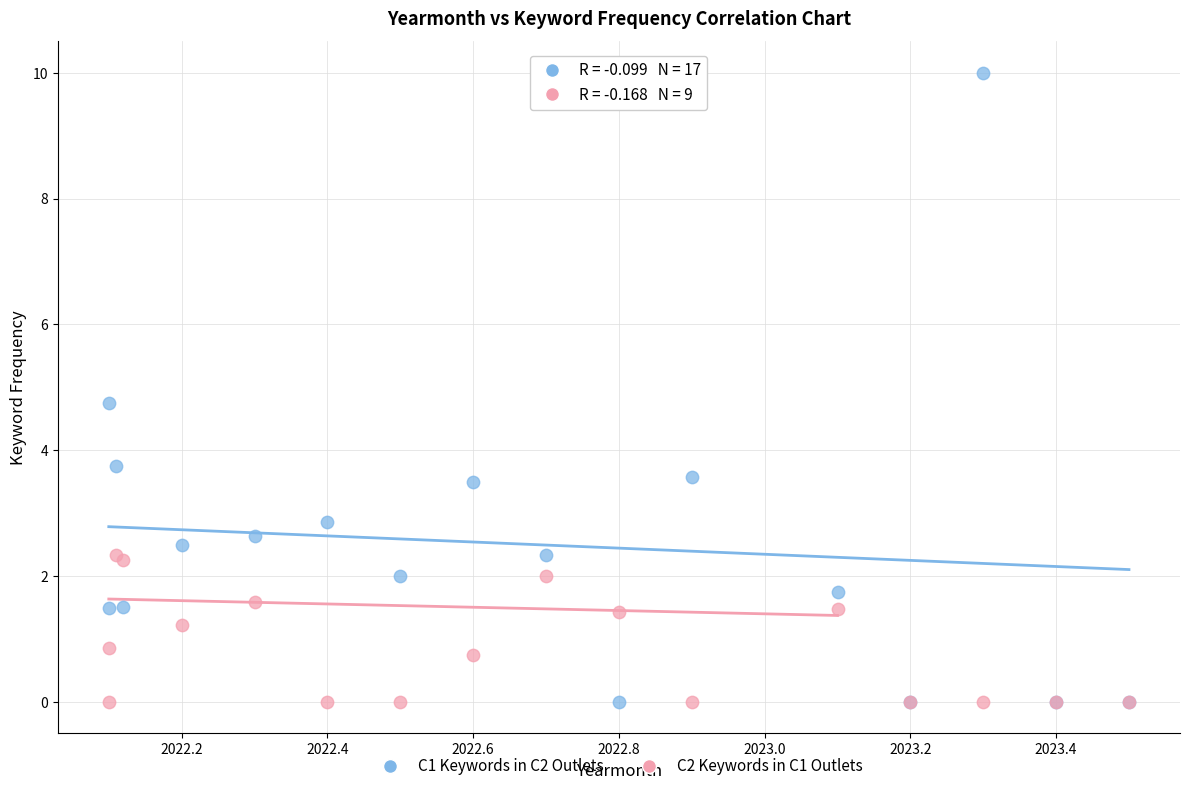

Which series has the widest spread of Y values?

C1 Keywords in C2 Outlets